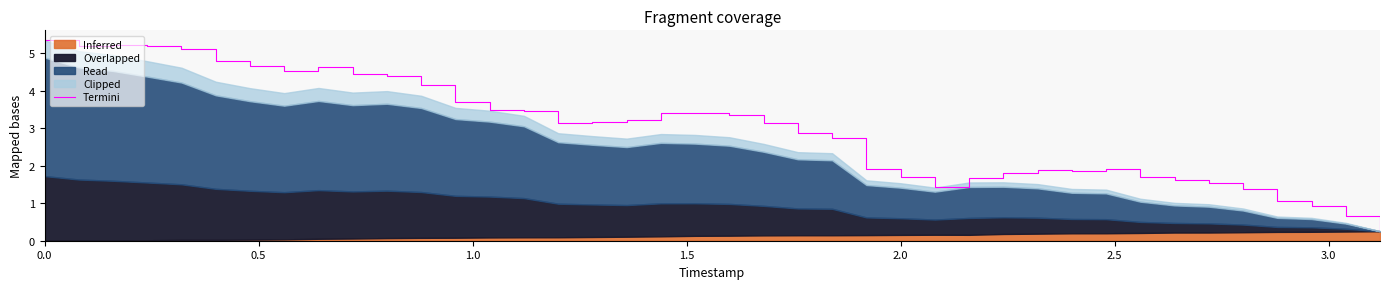

What is the lowest value of the Termini series?

0.3